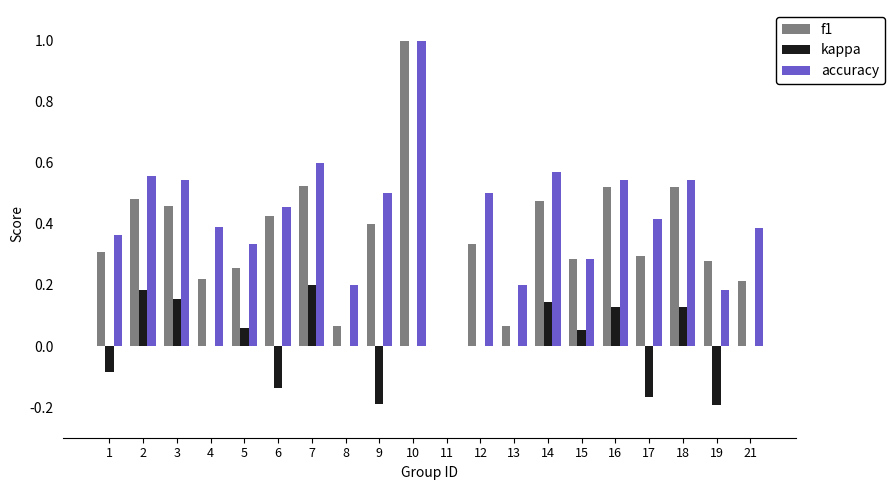

What is the total value across all series at 7?

1.3